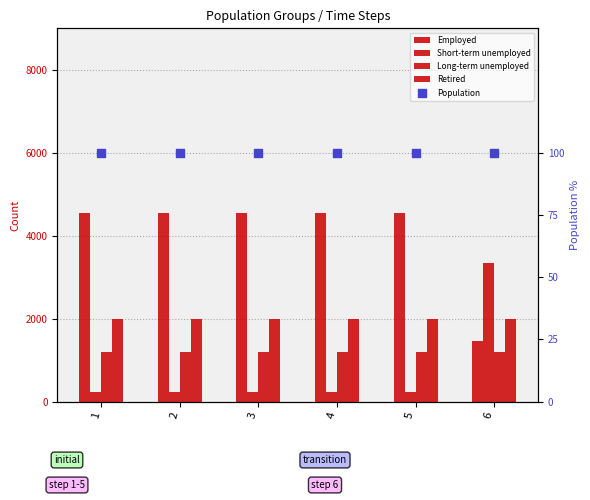

At how many categories does at least one series exceed 3689?

5